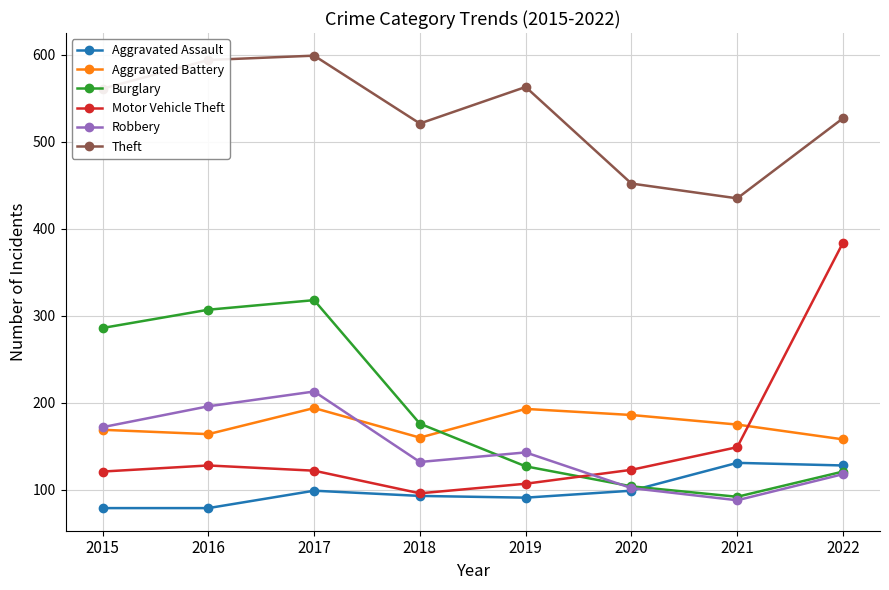

Is the value of Aggravated Assault at 2020 greater than the value of Aggravated Battery at 2022?

No